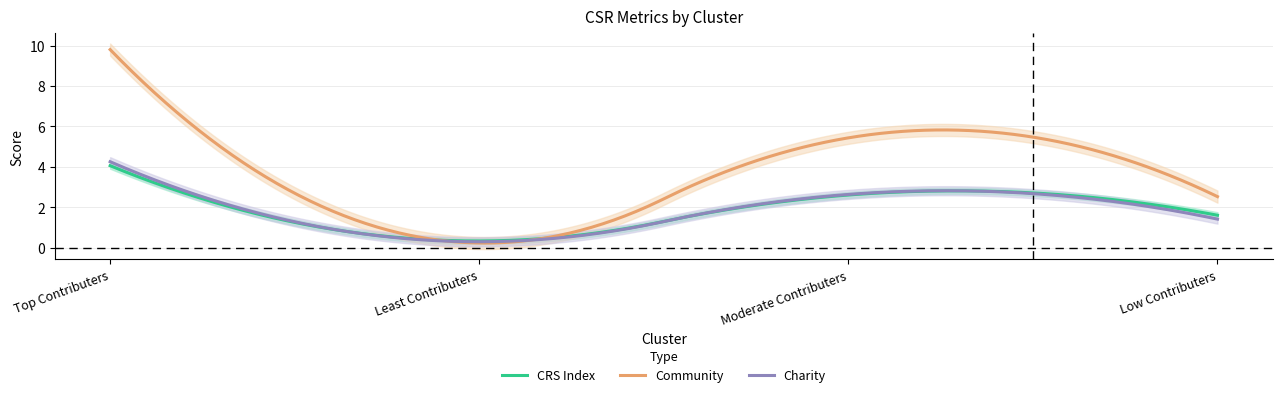

At which label does Community reach its peak?

Top Contributers